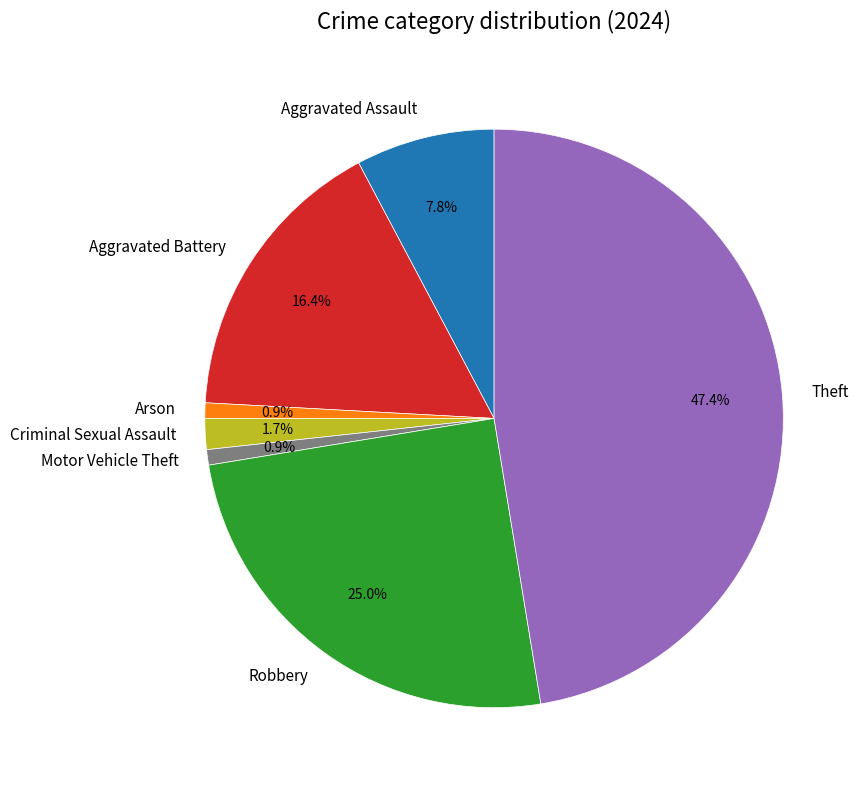

Which slice is the largest?

Theft